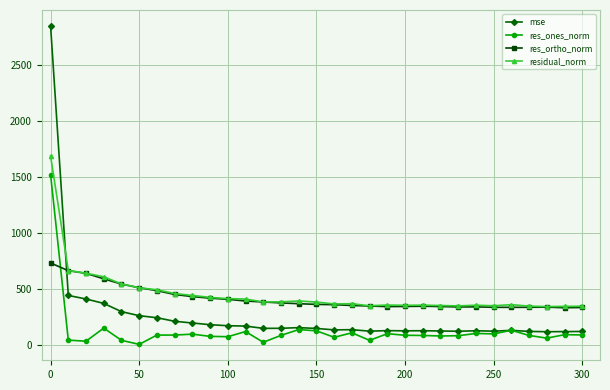

What is the difference between the maximum and second lowest values in the mse series?

2734.6